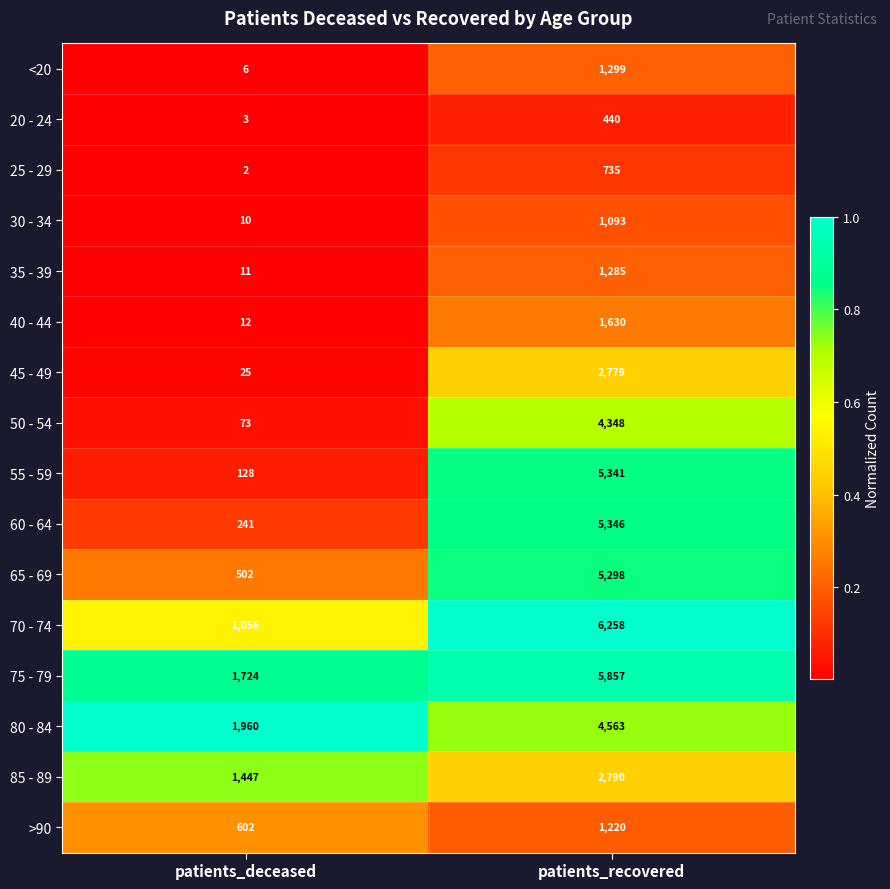

What is the spread (max minus min) of values at patients_recovered?

5818